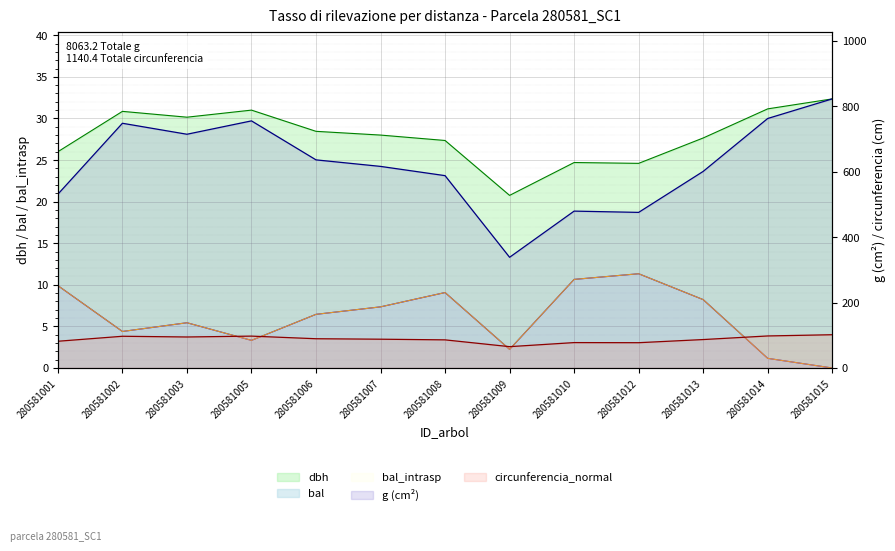

Where is bal_intrasp nearest to the value 5?

280581003